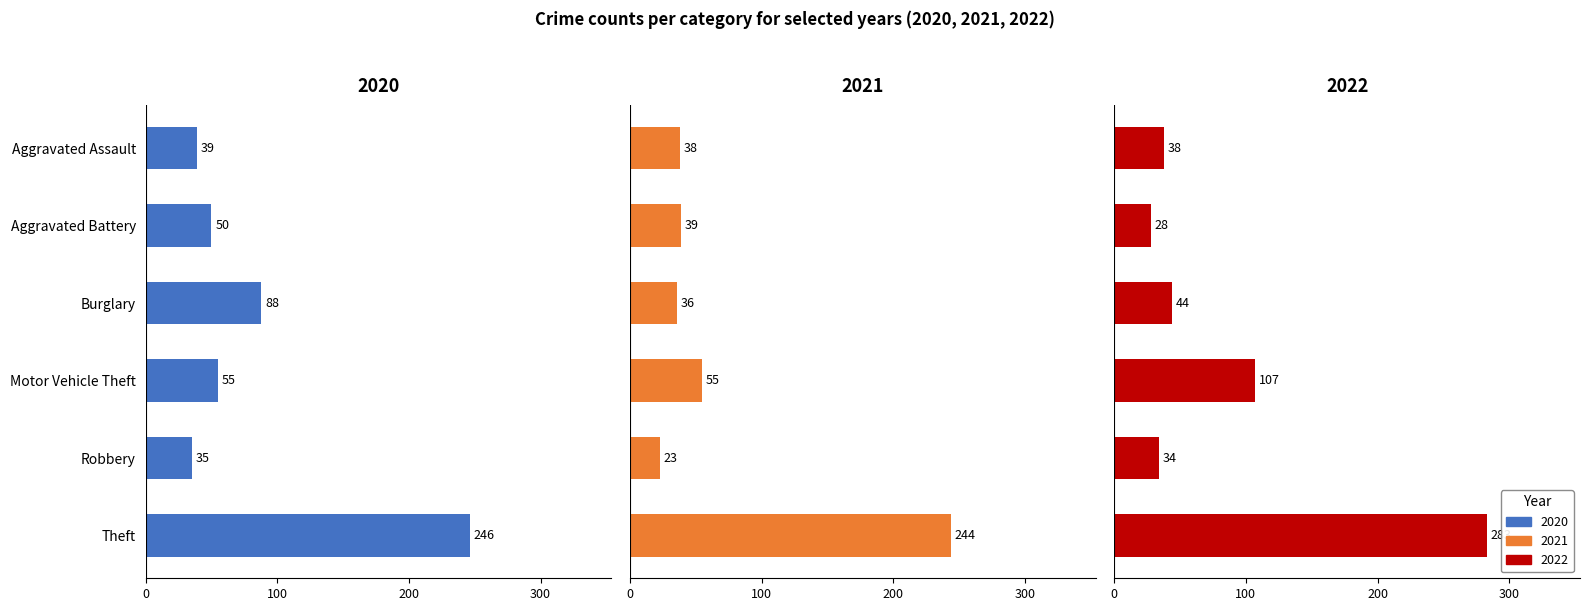

How many bars are there in each group?

3